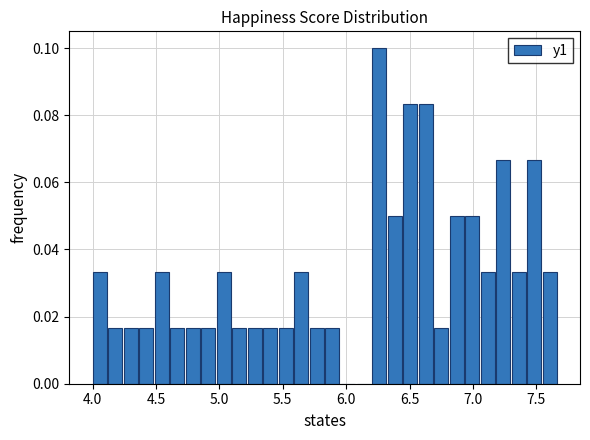

Read against the x-axis, roughly where is the centre of the tallest bar?

6.25